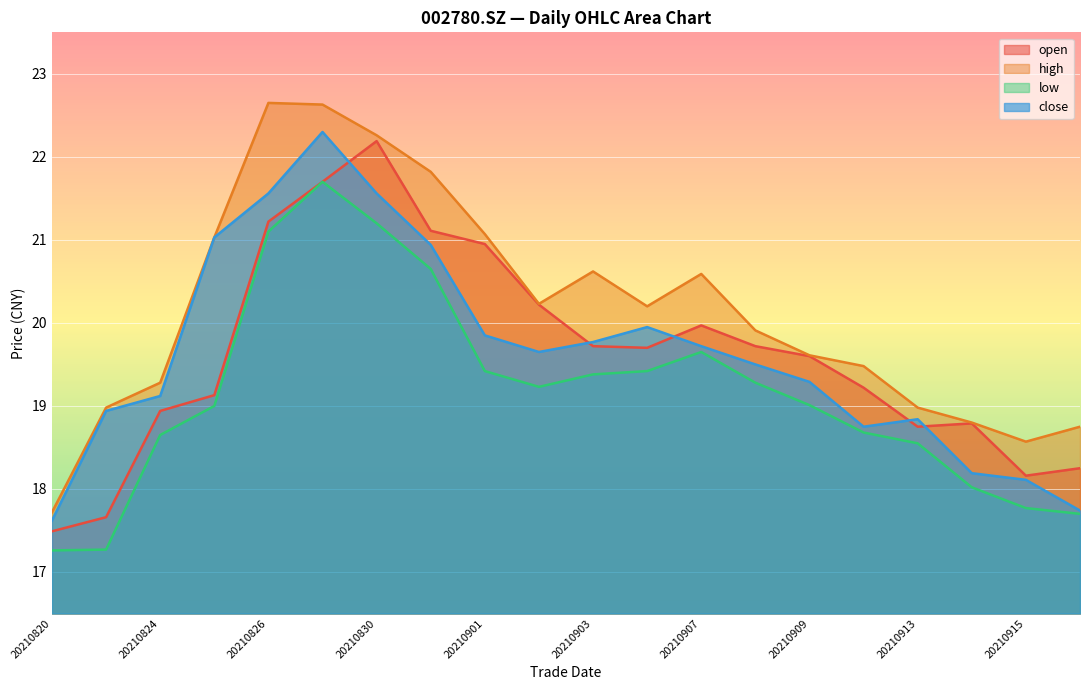

What is the difference between the second highest and second lowest values in the close series?

3.8